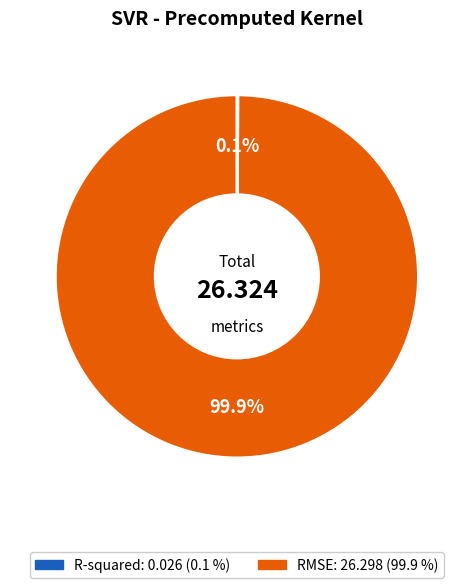

Is there a majority slice in this chart?

Yes